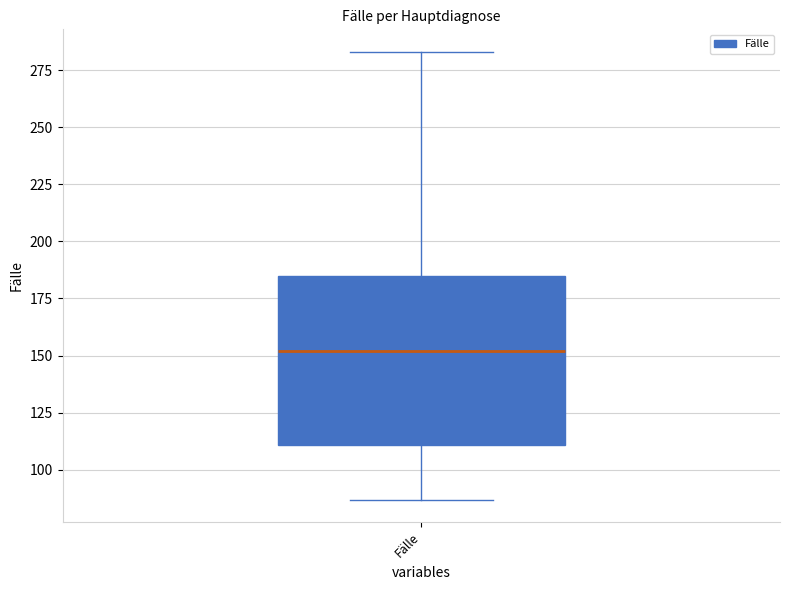

Read this box plot against the y-axis: the position of the median line, the range covered by the box, and the ends of both whiskers. The values are not printed on the chart, so give them approximately, as read against the axis.

median 150, box 110 to 185, whiskers 85 to 285